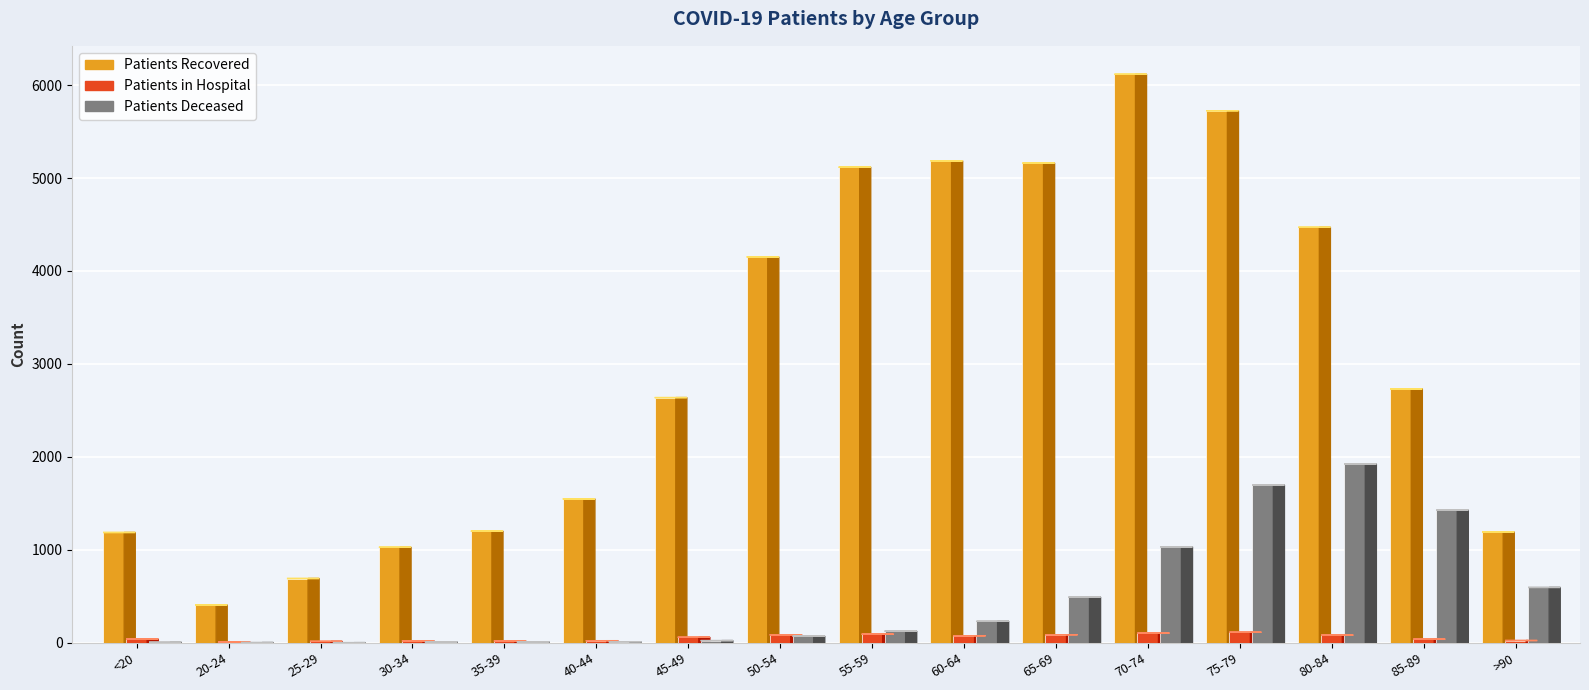

Reading right to left, transcribe all the data shown in this chart.

patients_in_hospital: 25	39	83	114	105	87	76	93	86	60	23	19	21	16	7	40
patients_recovered: 1192	2732	4470	5724	6116	5161	5185	5117	4151	2638	1548	1201	1028	692	407	1187
patients_deceased: 596	1427	1923	1697	1032	492	232	126	72	24	12	11	10	2	3	6